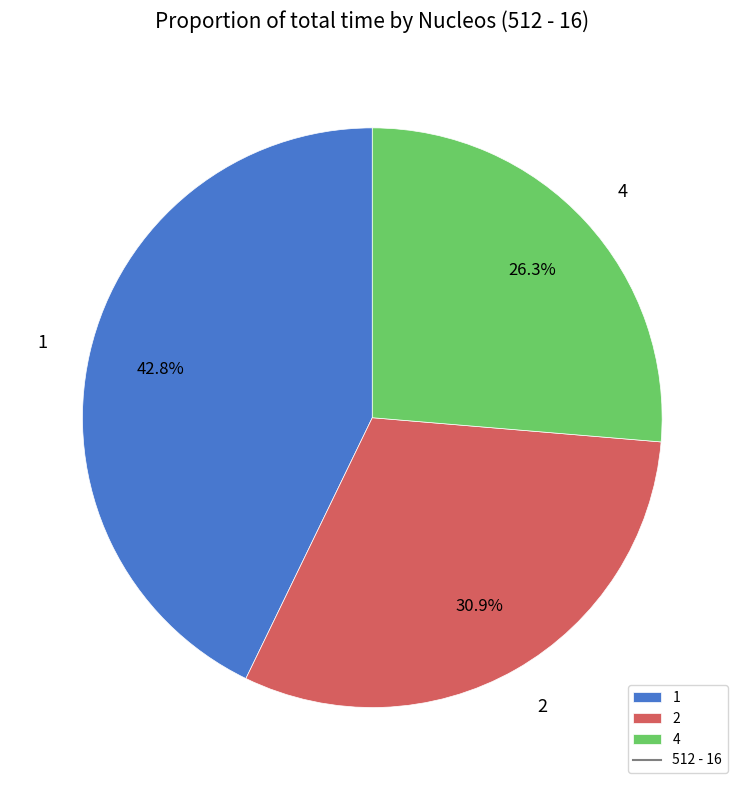

Count the number of slices in the pie.

3